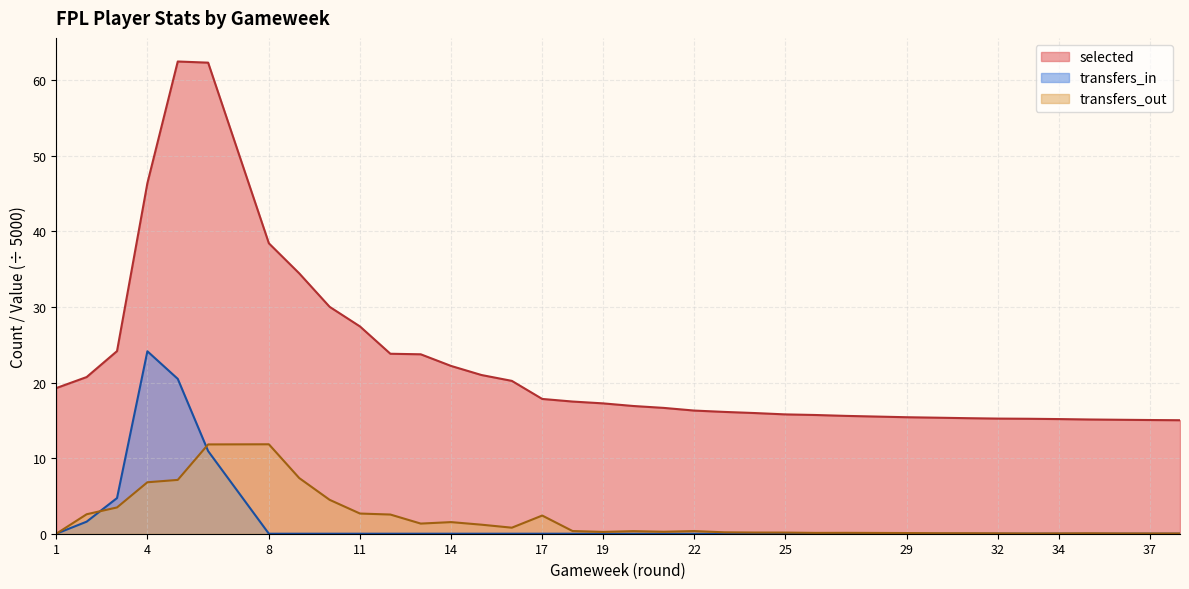

Rank the series by their maximum value, from lowest to highest.

transfers_out, transfers_in, selected